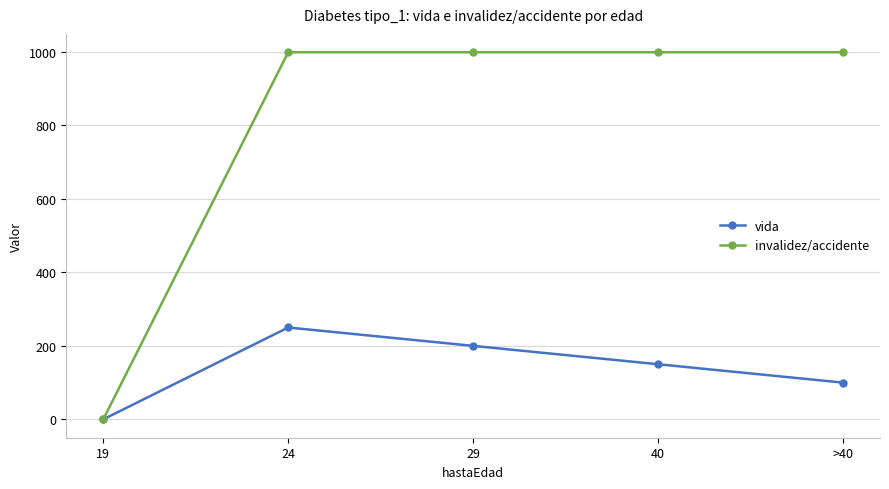

Rank the series by their maximum value, from highest to lowest.

invalidez/accidente, vida